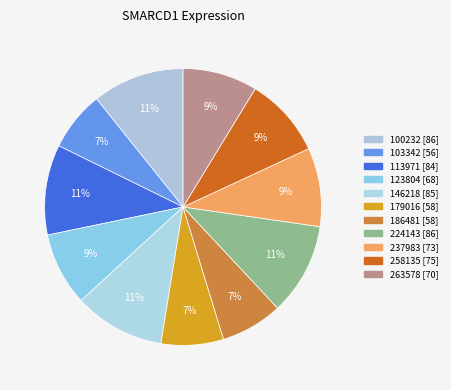

How many segments does this pie chart have?

11